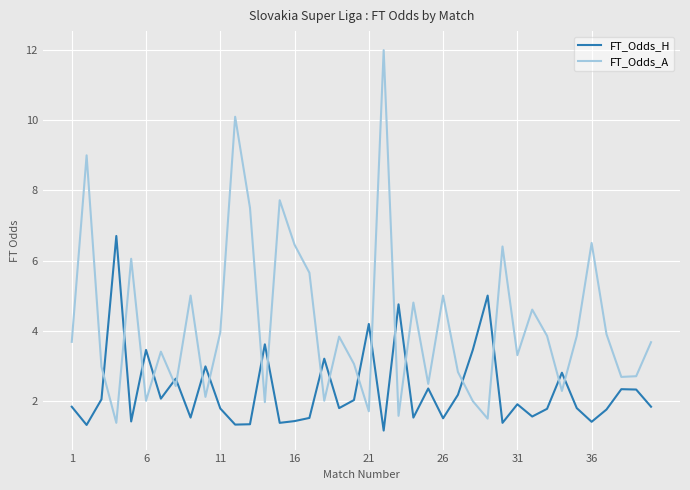

True or false: FT_Odds_A and FT_Odds_H cross at least once.

True